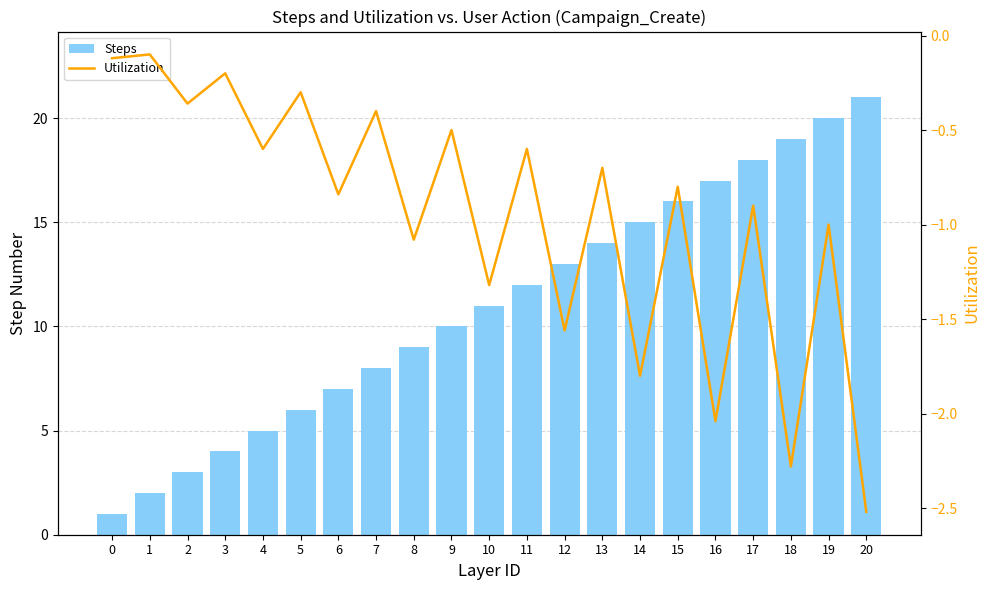

Reading right to left, list all the values displayed in this chart.

Steps: 20=21.0	19=20.0	18=19.0	17=18.0	16=17.0	15=16.0	14=15.0	13=14.0	12=13.0	11=12.0	10=11.0	9=10.0	8=9.0	7=8.0	6=7.0	5=6.0	4=5.0	3=4.0	2=3.0	1=2.0	0=1.0
Utilization: 20=-2.5	19=-1.0	18=-2.3	17=-0.9	16=-2.0	15=-0.8	14=-1.8	13=-0.7	12=-1.6	11=-0.6	10=-1.3	9=-0.5	8=-1.1	7=-0.4	6=-0.8	5=-0.3	4=-0.6	3=-0.2	2=-0.4	1=-0.1	0=-0.1